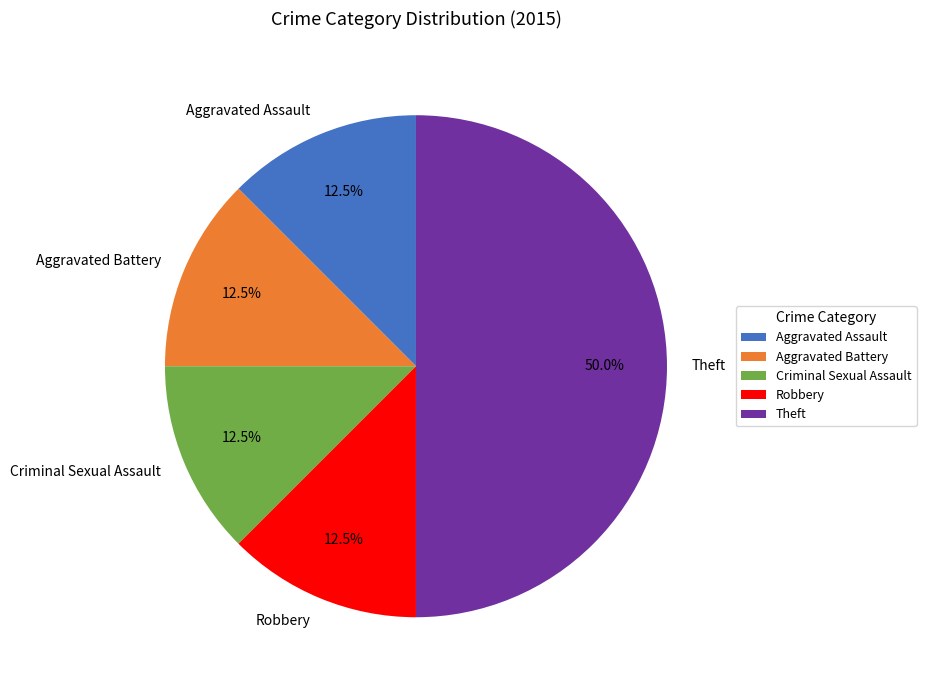

To the nearest percent, what portion does Theft represent?

50%